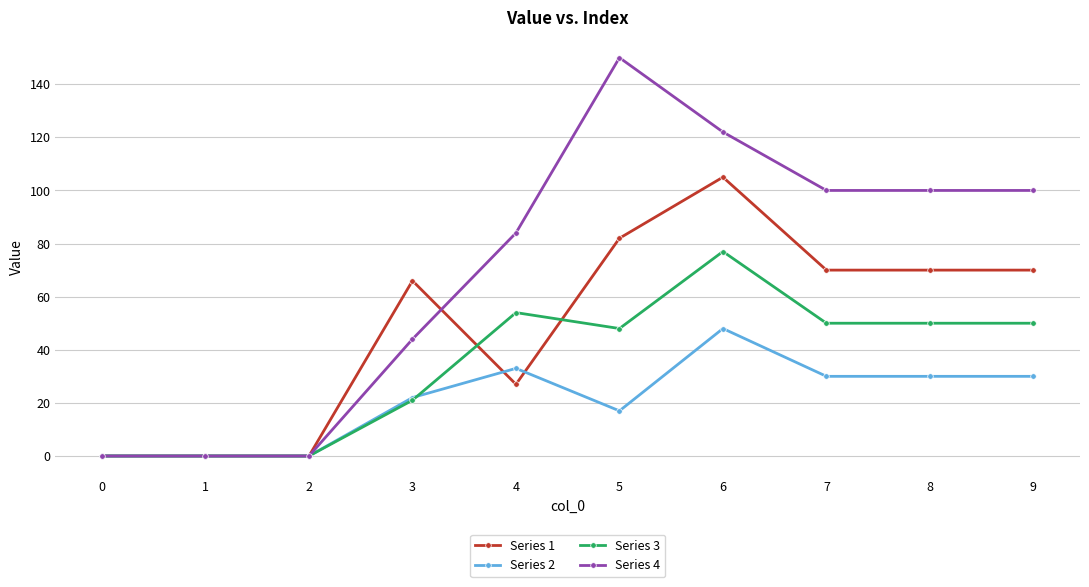

Which series changed the most between 2 and 3?

Series 1